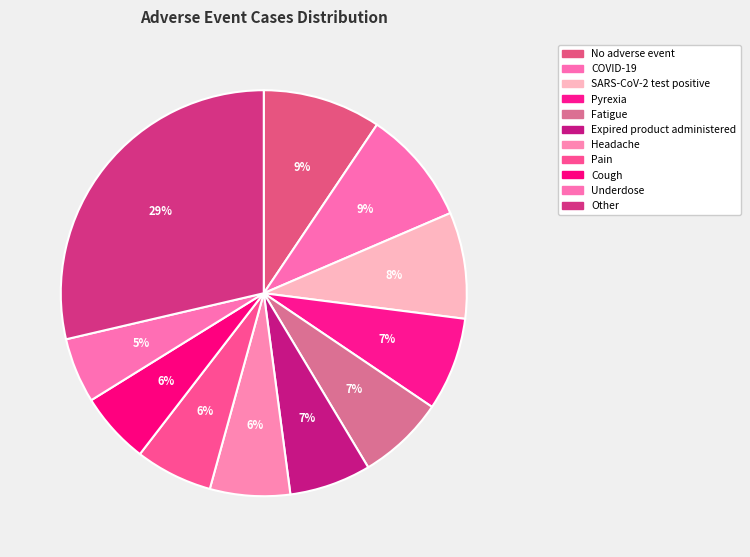

Do Expired product administered and Pyrexia together represent more than half of the pie?

No